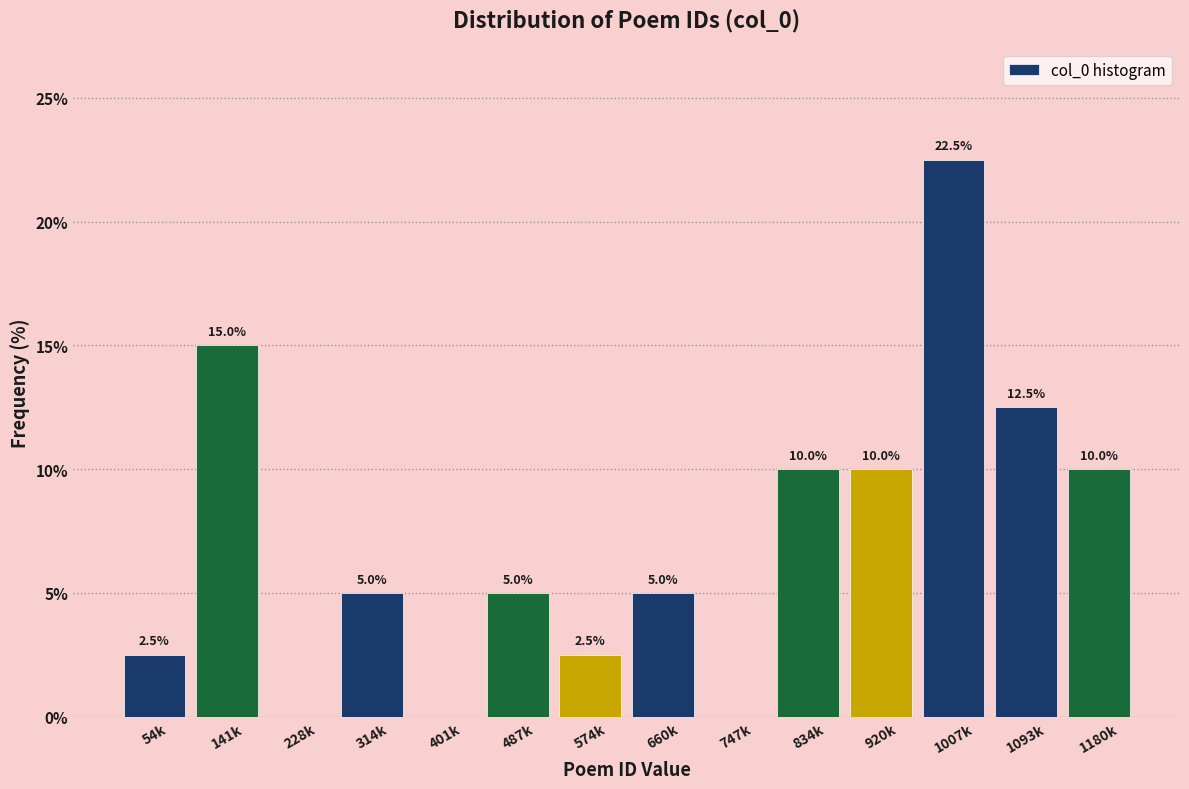

Reading left to right, list all the values displayed in this chart.

54k=2.5	141k=15.0	228k=0.0	314k=5.0	401k=0.0	487k=5.0	574k=2.5	660k=5.0	747k=0.0	834k=10.0	920k=10.0	1007k=22.5	1093k=12.5	1180k=10.0